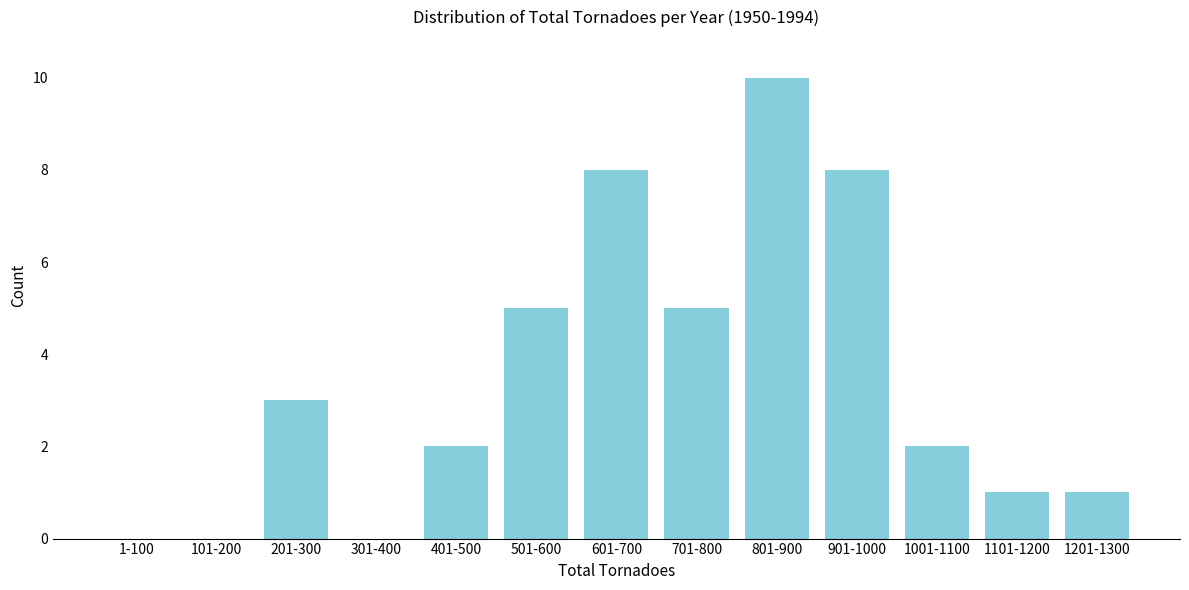

Reading left to right, what are all the values shown in this chart?

1-100=0	101-200=0	201-300=3	301-400=0	401-500=2	501-600=5	601-700=8	701-800=5	801-900=10	901-1000=8	1001-1100=2	1101-1200=1	1201-1300=1